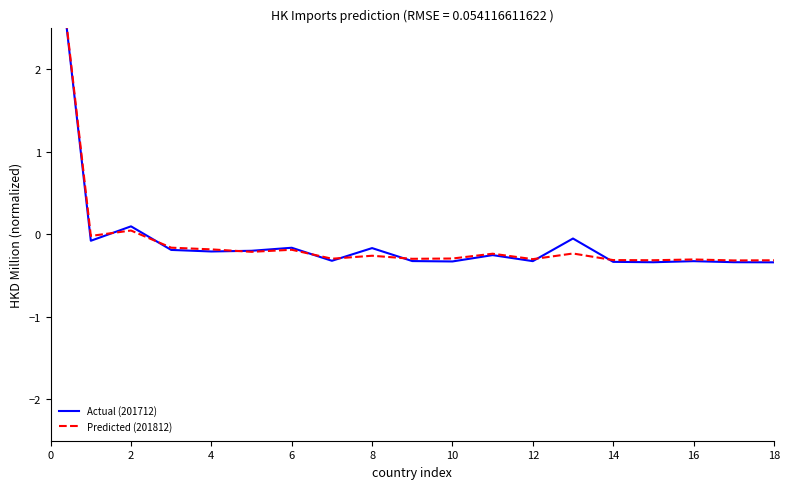

Which series has the largest total across all categories?

Predicted (201812)